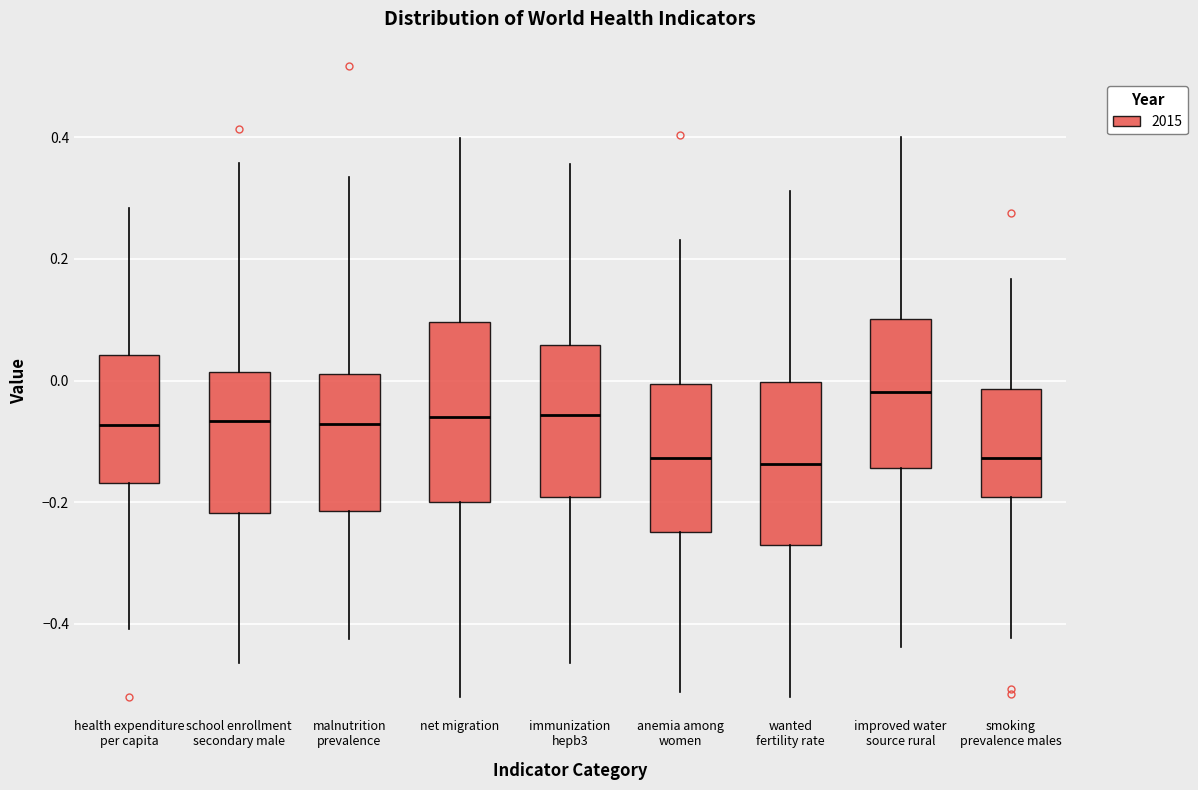

Reading left to right, read every box against the y-axis: the position of its median line, the range the box covers, and the ends of its whiskers. The values are not printed on the chart, so give them approximately, as read against the axis.

health expenditure per capita: median -0.08, box -0.16 to 0.04, whiskers -0.40 to 0.28
school enrollment secondary male: median -0.06, box -0.22 to 0.02, whiskers -0.46 to 0.36
malnutrition prevalence: median -0.08, box -0.22 to 0.02, whiskers -0.42 to 0.34
net migration: median -0.06, box -0.20 to 0.10, whiskers -0.52 to 0.40
immunization hepb3: median -0.06, box -0.20 to 0.06, whiskers -0.46 to 0.36
anemia among women: median -0.12, box -0.24 to 0.00, whiskers -0.52 to 0.24
wanted fertility rate: median -0.14, box -0.28 to 0.00, whiskers -0.52 to 0.32
improved water source rural: median -0.02, box -0.14 to 0.10, whiskers -0.44 to 0.40
smoking prevalence males: median -0.12, box -0.20 to -0.02, whiskers -0.42 to 0.16